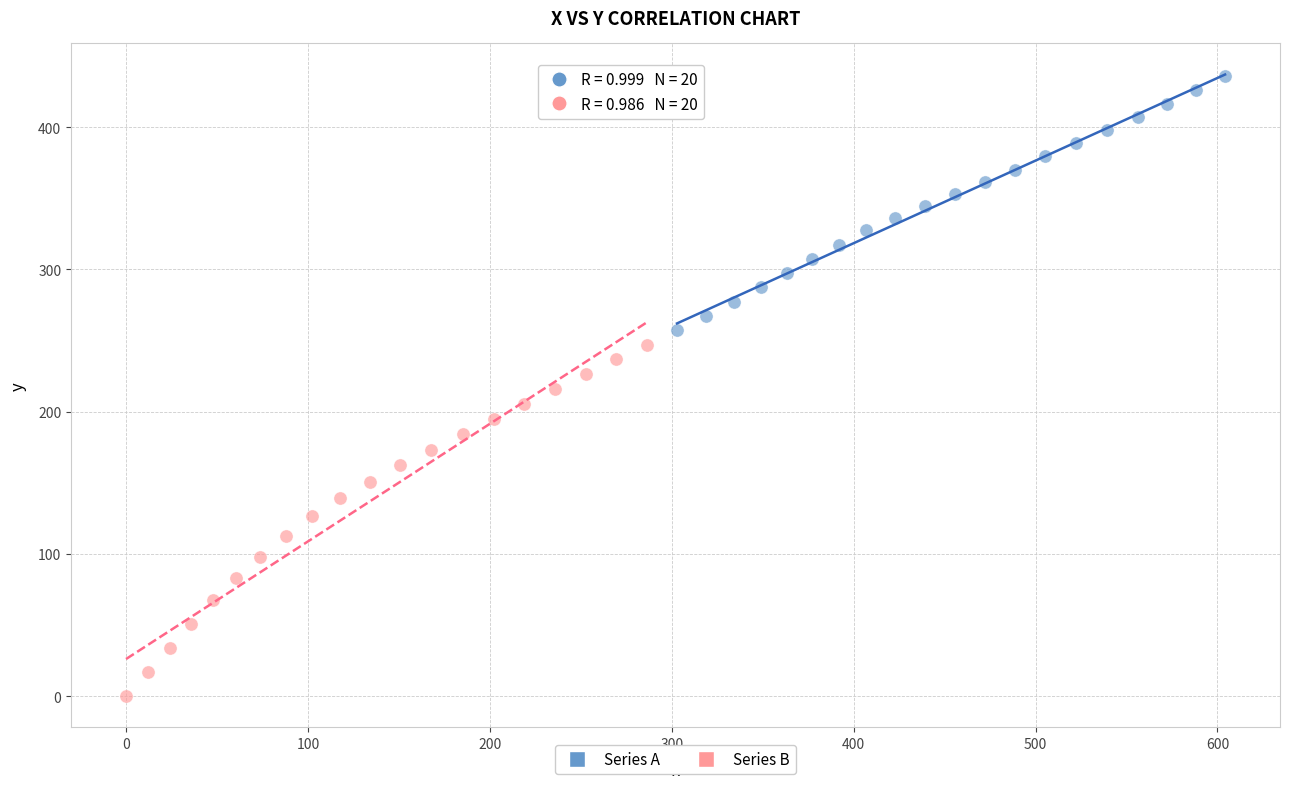

Which series reaches the minimum Y coordinate?

Series B